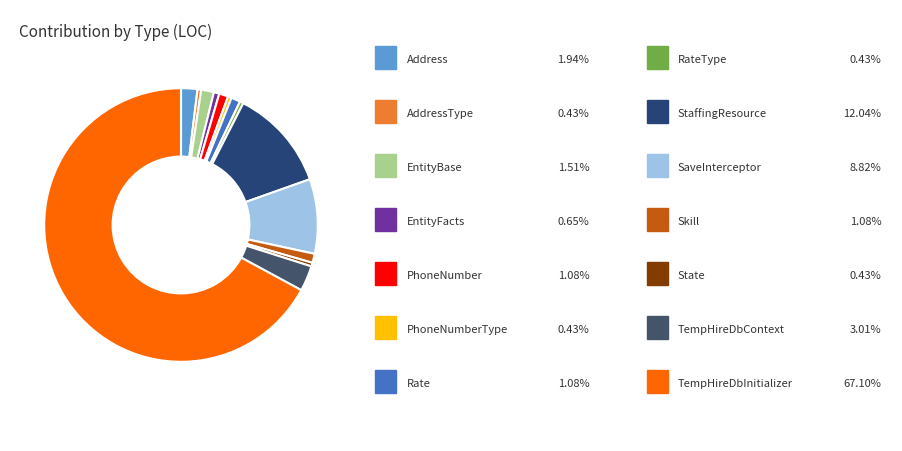

How many slices are in this pie chart?

14